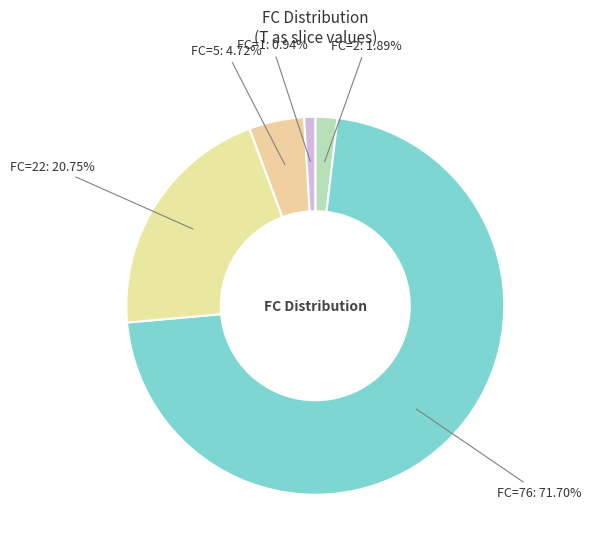

Which category has the biggest portion of the pie?

FC=76